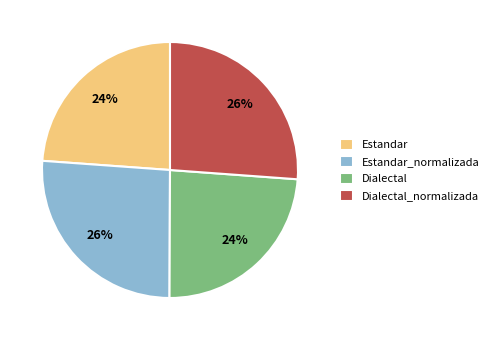

The Estandar_normalizada slice represents 19% of the pie. True or false?

False